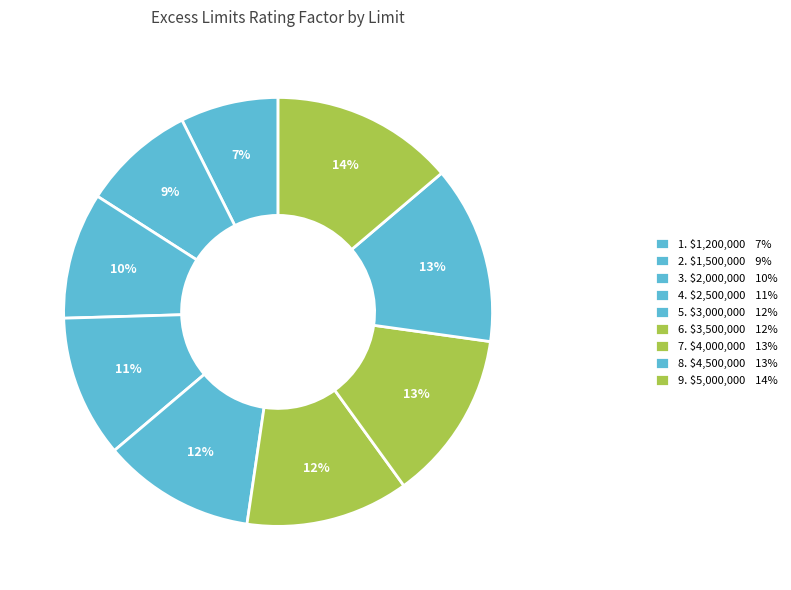

Count the number of slices in the pie.

9